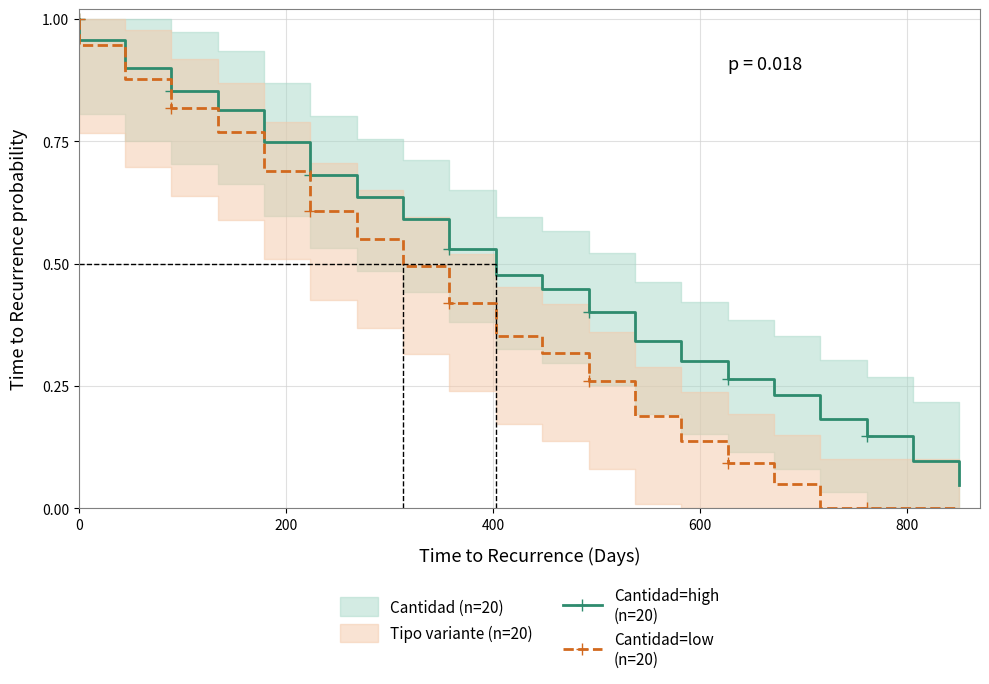

Reading left to right, extract all data points from this chart.

Cantidad=high
(n=20): 1.0	1.0	0.9	0.9	0.8	0.7	0.7	0.6	0.6	0.5	0.5	0.4	0.4	0.3	0.3	0.3	0.2	0.2	0.1	0.1	0.0
Cantidad=low
(n=20): 1.0	0.9	0.9	0.8	0.8	0.7	0.6	0.5	0.5	0.4	0.4	0.3	0.3	0.2	0.1	0.1	0.1	0.0	0.0	0.0	0.0